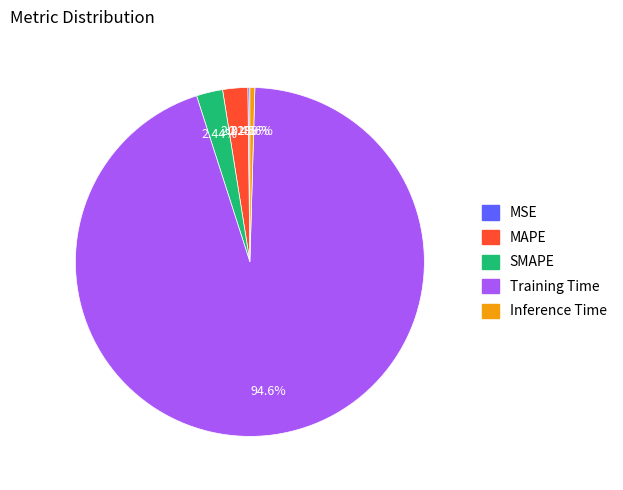

Which category has the biggest portion of the pie?

Training Time